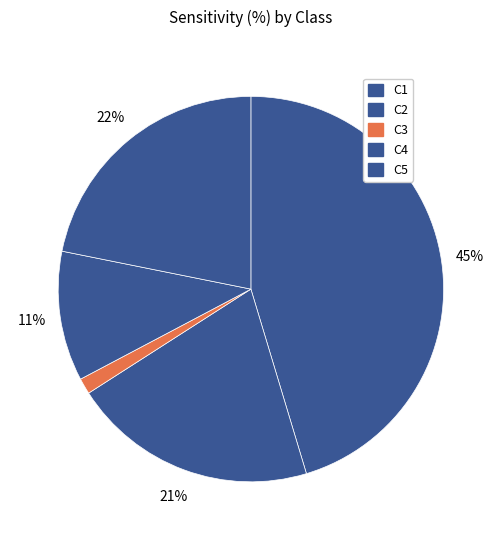

Between C1 and C2, which is larger?

C1